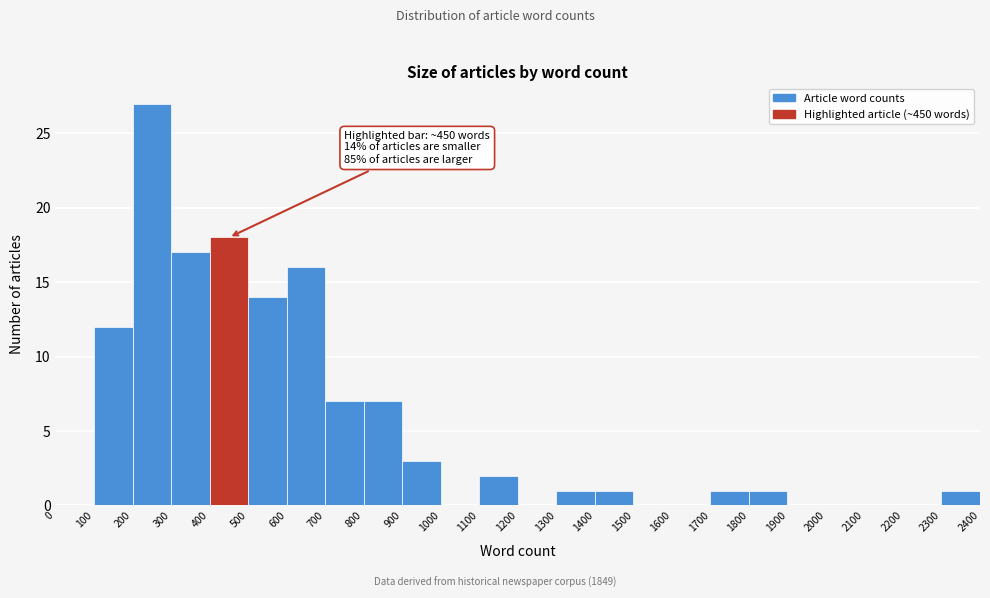

Which range on the x-axis has the tallest bar?

200 to 300